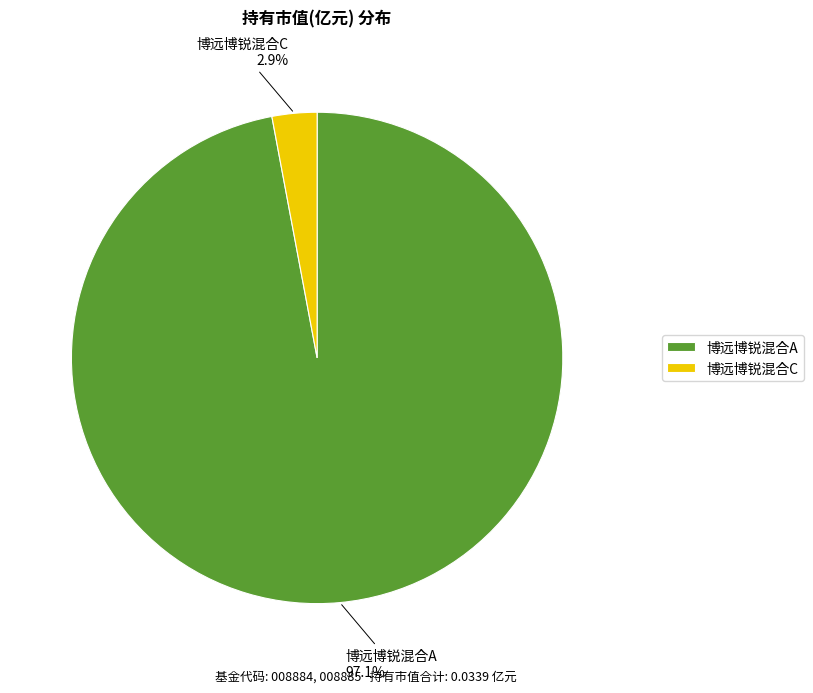

Count the number of slices in the pie.

2